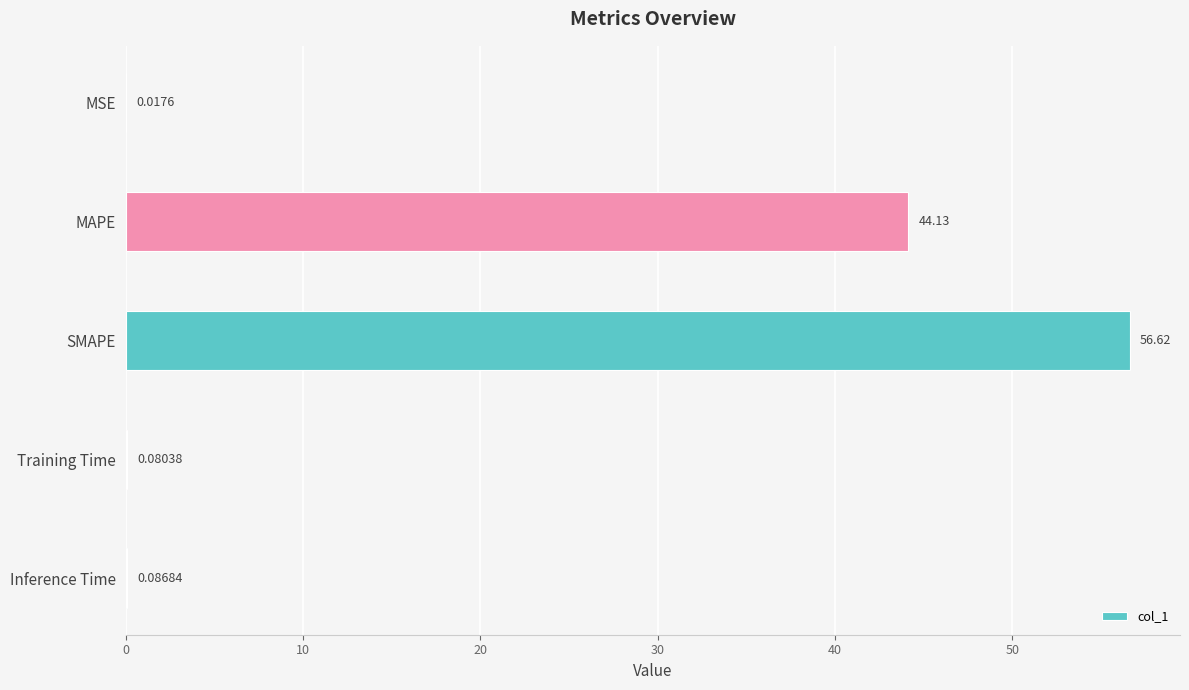

What is the change in value from MSE to MAPE?

+44.1